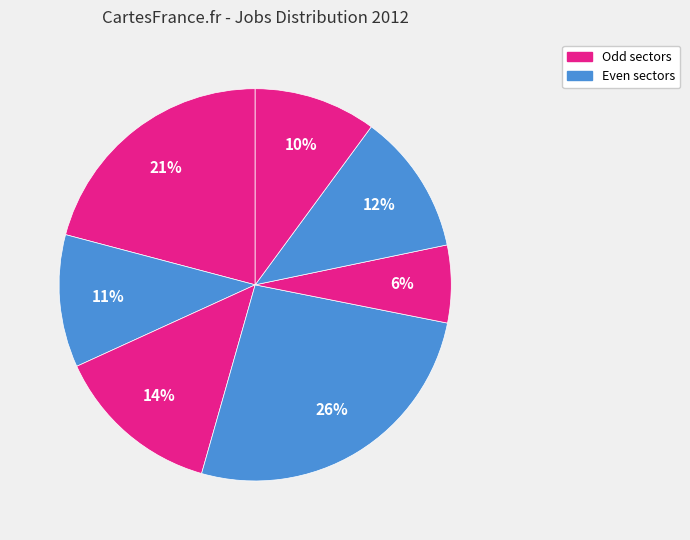

Count the number of slices in the pie.

7